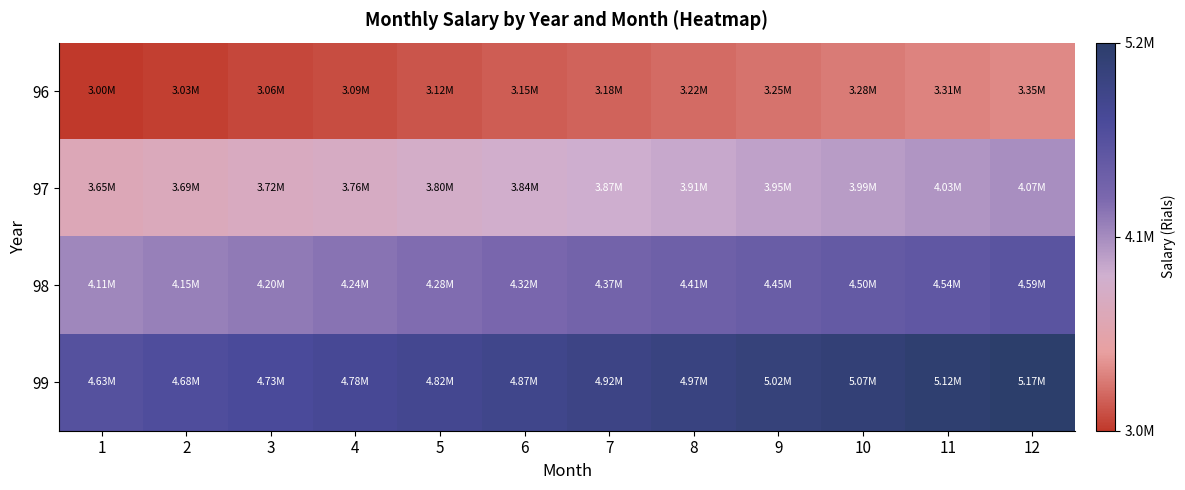

Reading left to right, list all the values displayed in this chart.

96: 1=3000000.0	2=3030000.0	3=3060300.0	4=3090903.0	5=3121812.0	6=3153030.2	7=3184560.5	8=3216406.1	9=3248570.1	10=3281055.8	11=3313866.4	12=3347005.0
97: 1=3650000.0	2=3686500.0	3=3723365.0	4=3760598.6	5=3798204.6	6=3836186.7	7=3874548.5	8=3913294.0	9=3952427.0	10=3991951.2	11=4031870.8	12=4072189.5
98: 1=4112911.4	2=4154040.5	3=4195580.9	4=4237536.7	5=4279912.1	6=4322711.2	7=4365938.3	8=4409597.7	9=4453693.6	10=4498230.6	11=4543212.9	12=4588645.0
99: 1=4634531.5	2=4680876.8	3=4727685.5	4=4775162.2	5=4822913.8	6=4871143.0	7=4919854.4	8=4969052.9	9=5018743.5	10=5068930.9	11=5119620.2	12=5170816.4